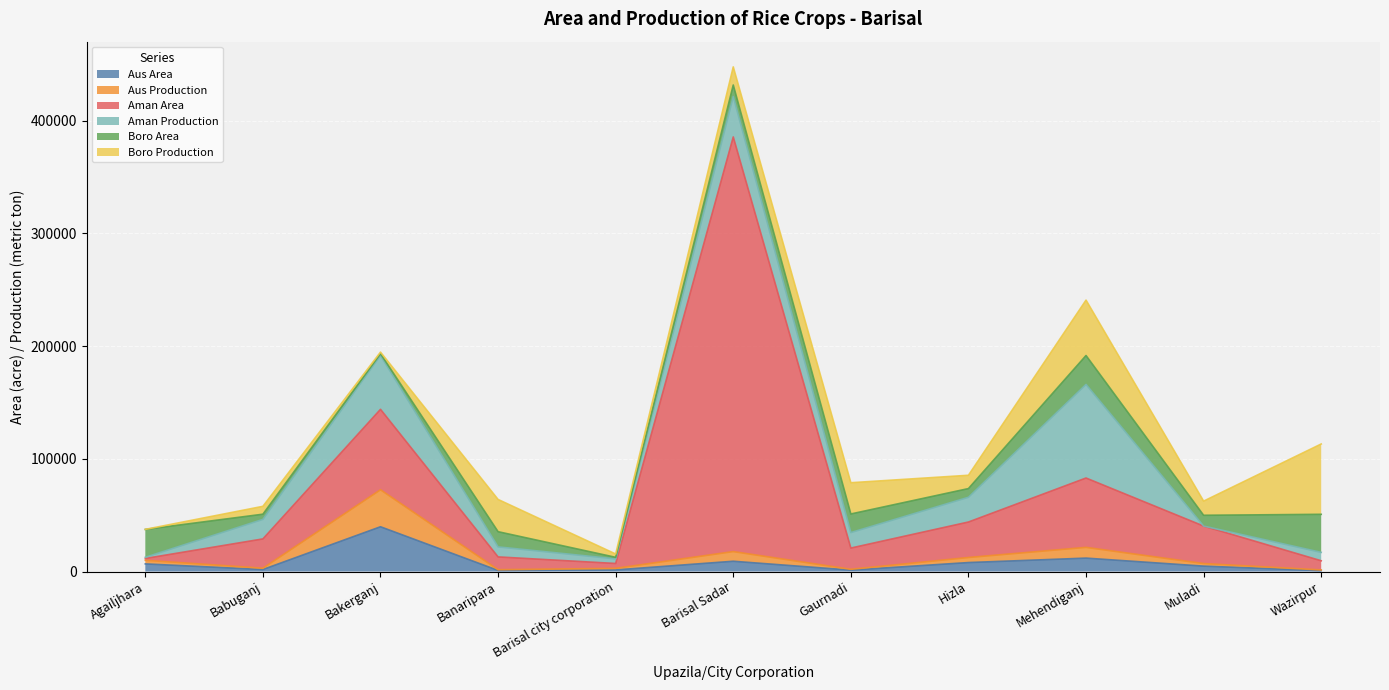

Which series has the widest spread of values?

Aman Area